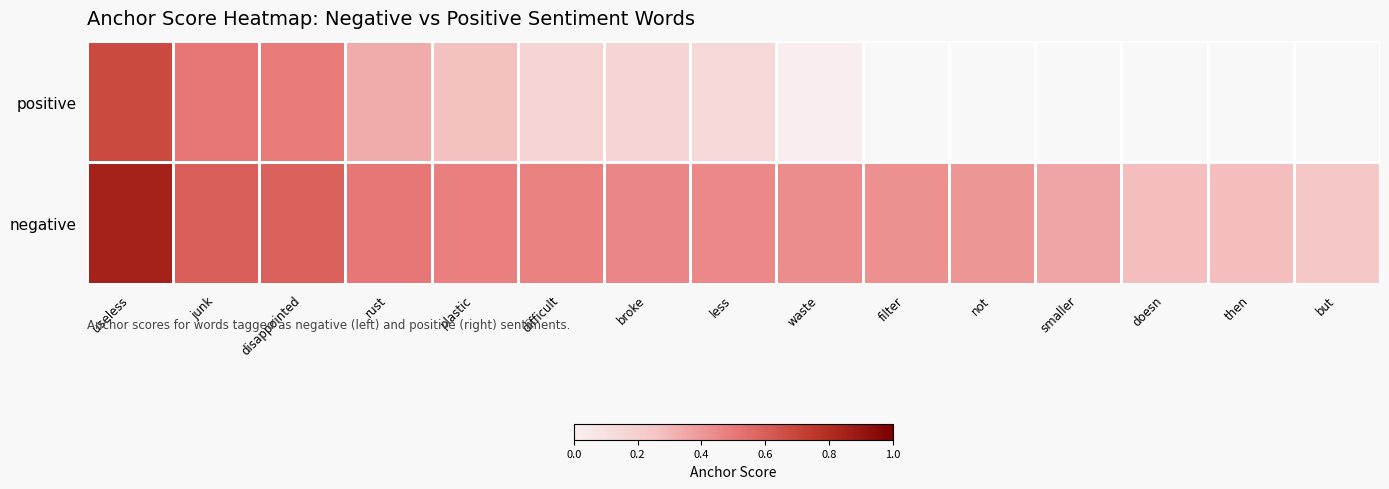

List the labels in order of negative value, smallest first.

but, then, doesn, smaller, not, filter, waste, less, broke, difficult, plastic, rust, disappointed, junk, useless